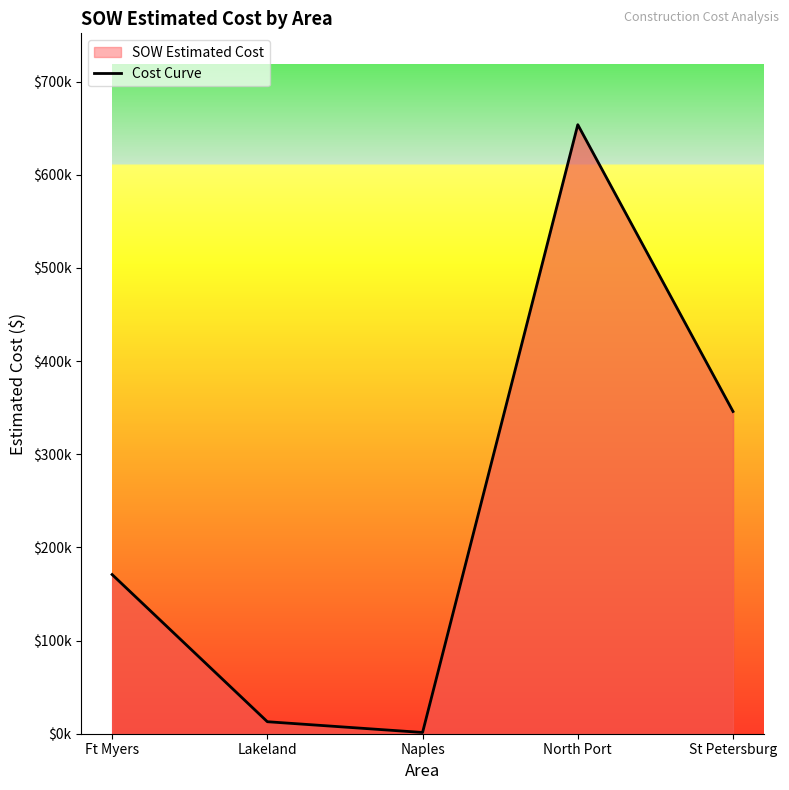

List the labels in order of value, smallest first.

Naples, Lakeland, Ft Myers, St Petersburg, North Port